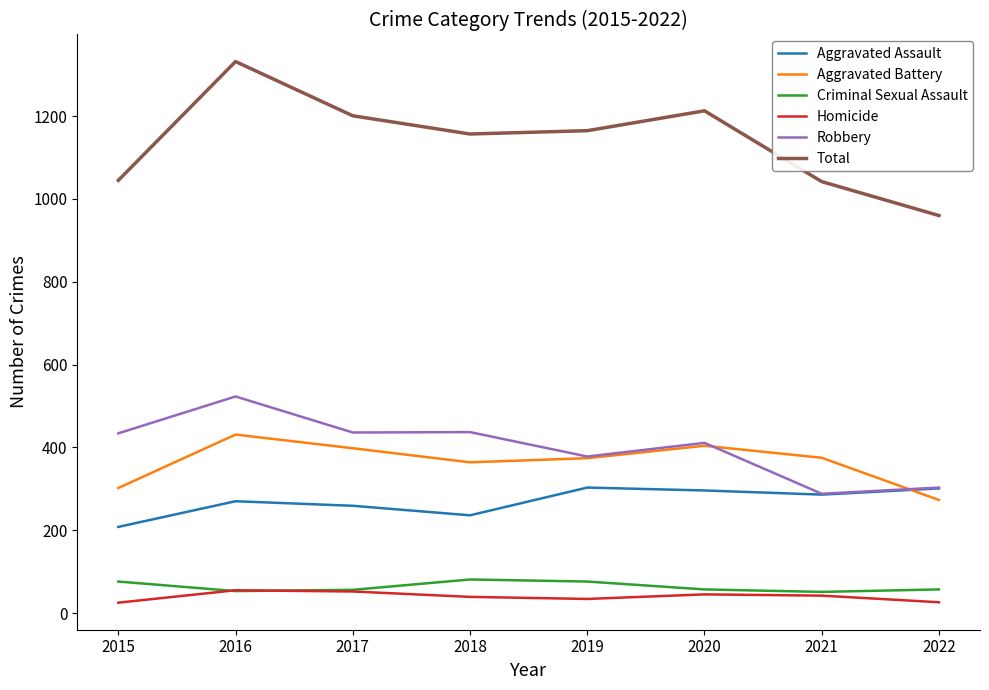

Is it true that Aggravated Assault equals 94 at 2018?

False